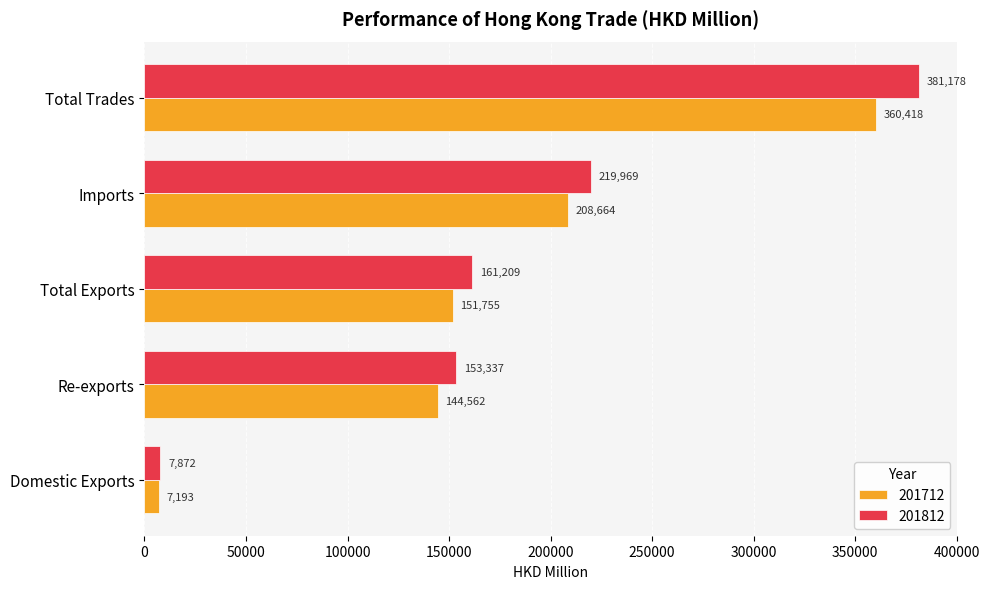

What is the sum of all 201812 values?

923565.8